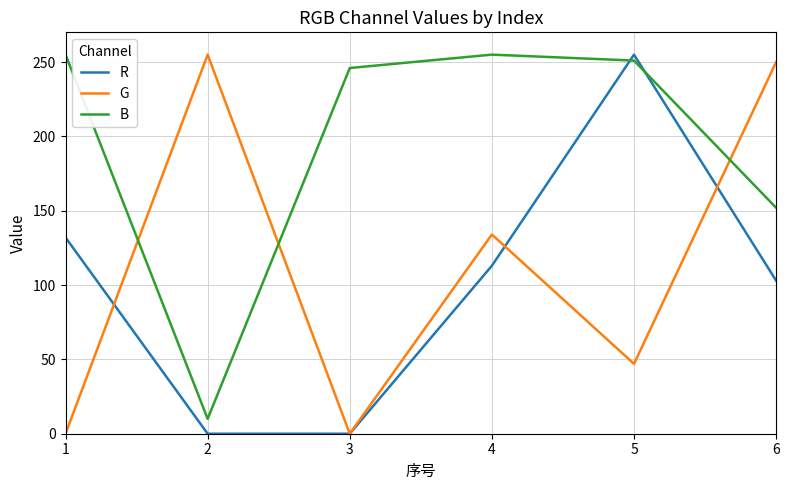

Does the chart display data point markers on the line(s)?

No